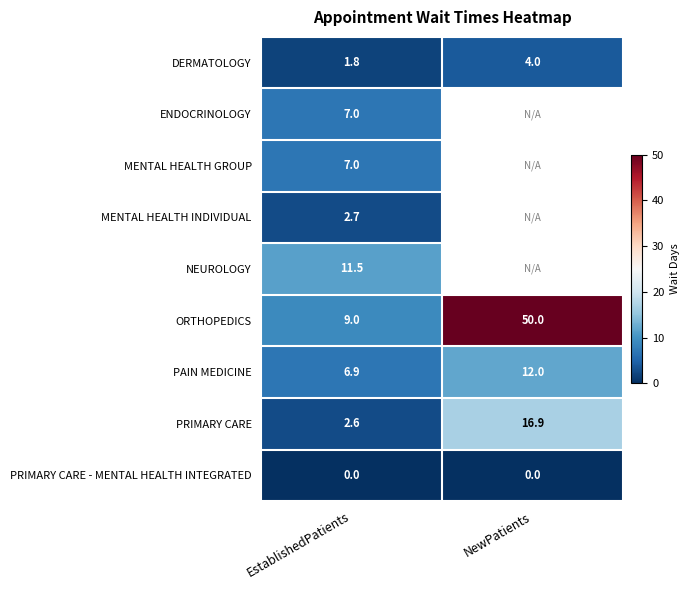

True or false: DERMATOLOGY has a value of 2.9 at EstablishedPatients.

False